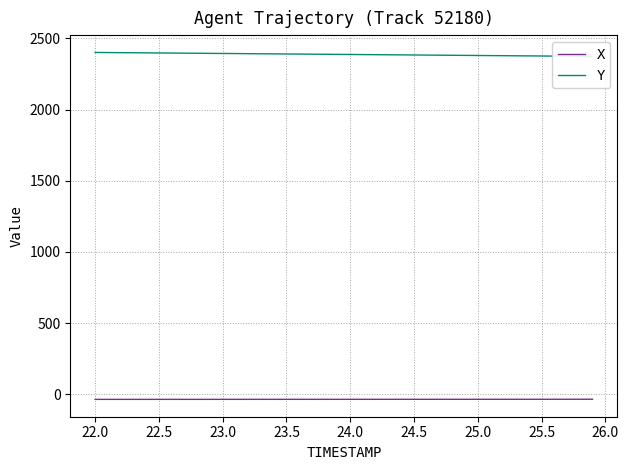

What is the value of the Y point at the 12th from the left?

2393.2